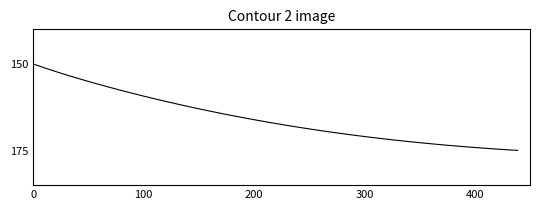

What is the maximum value shown in the chart?

175.0